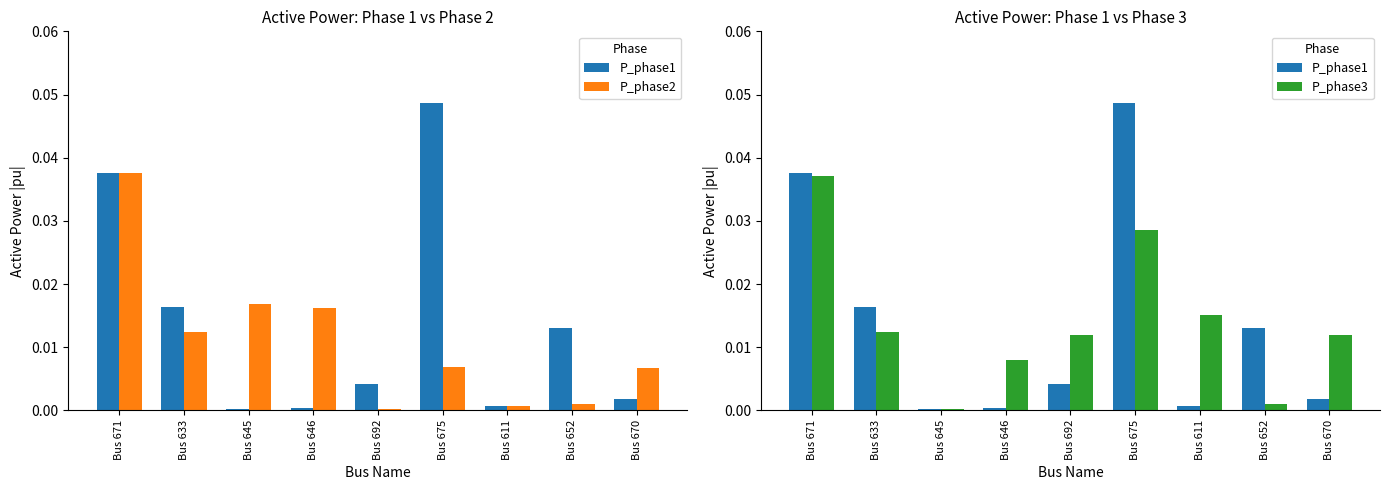

Rank the categories by P_phase3 value from highest to lowest.

Bus 671, Bus 675, Bus 611, Bus 633, Bus 692, Bus 670, Bus 646, Bus 652, Bus 645